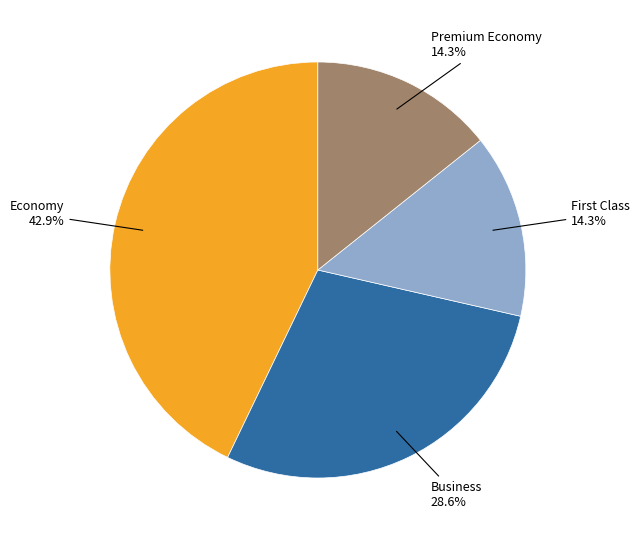

Does any single category account for the majority?

No